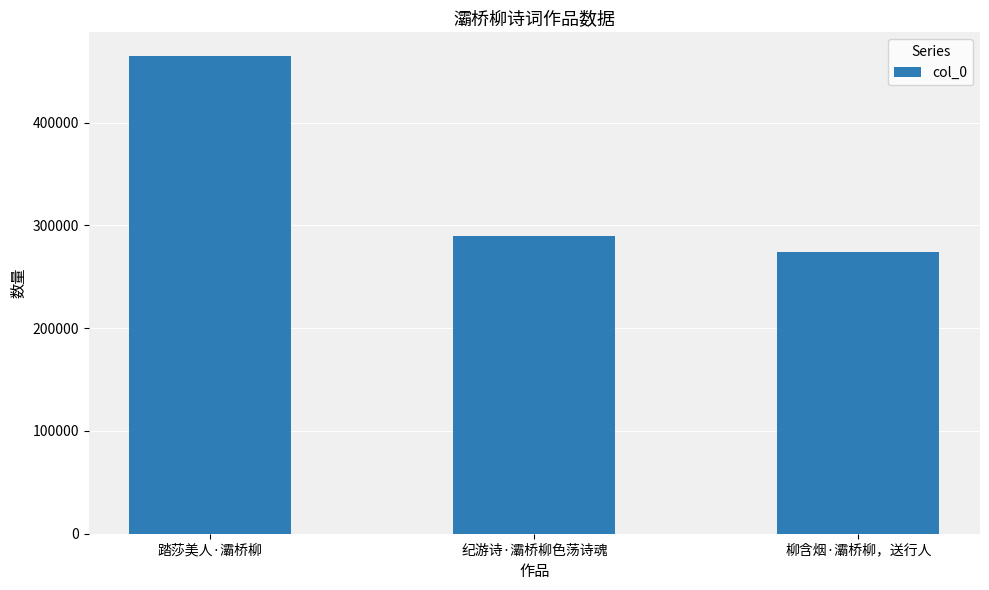

What position from the left is 纪游诗·灞桥柳色荡诗魂?

2